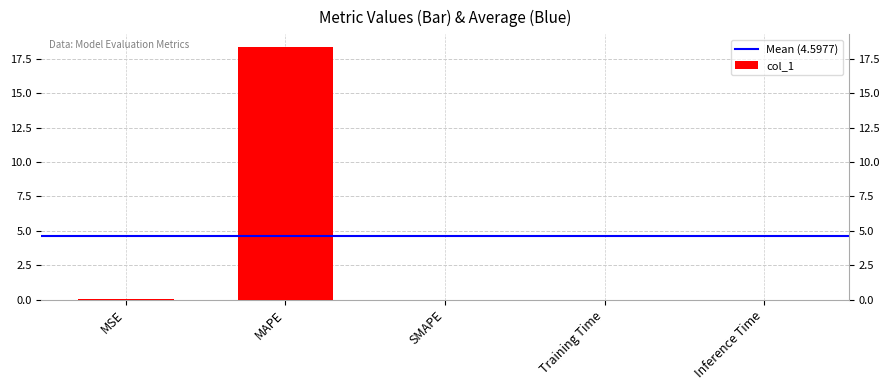

Reading right to left, transcribe all the data shown in this chart.

0.0	0.0	0.0	18.4	0.0